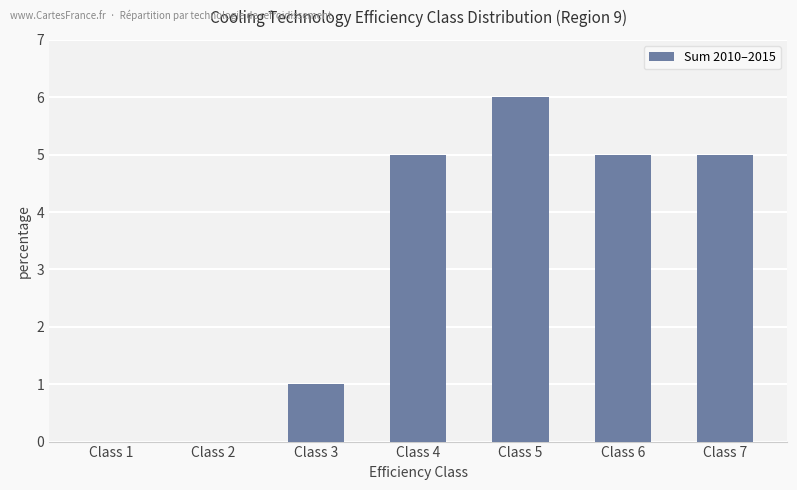

What is the sum of all values?

22